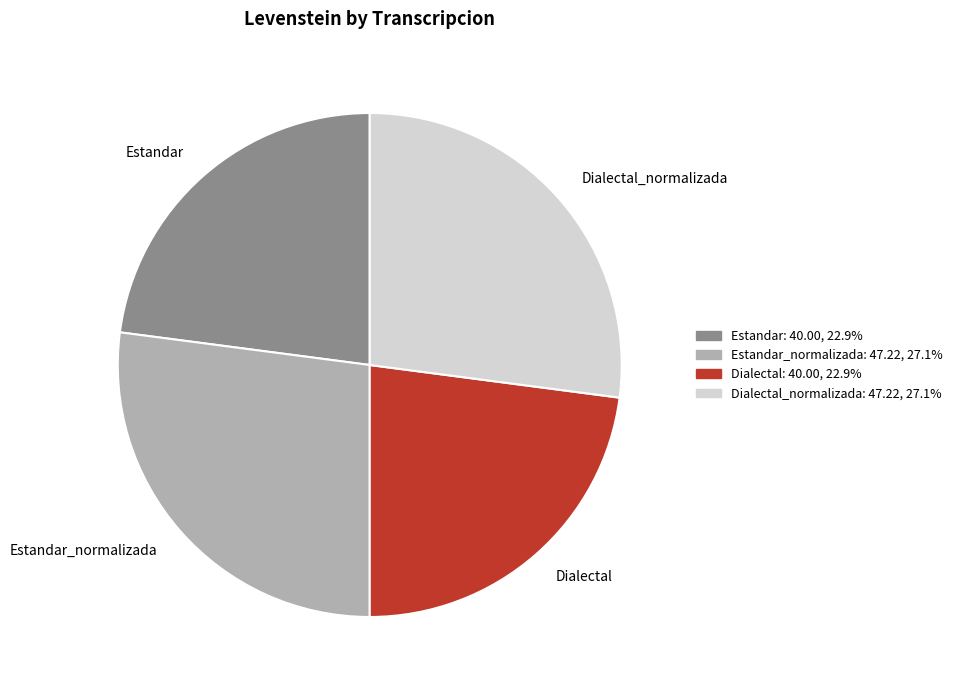

Does Estandar represent more than half of the total?

No